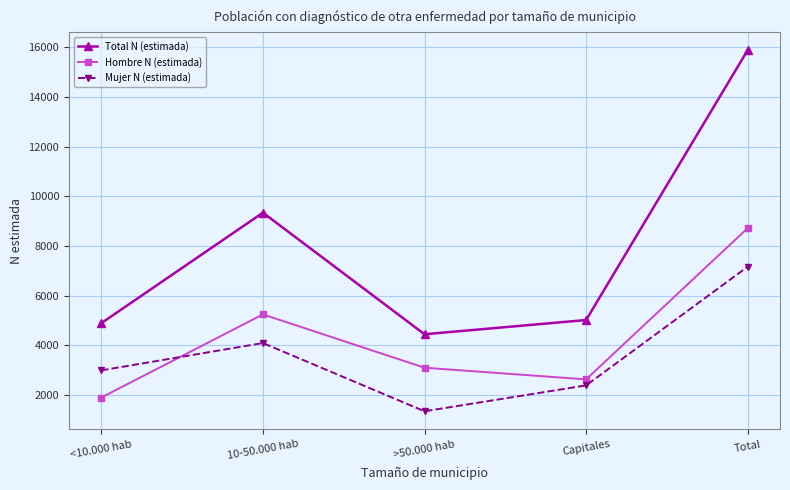

What value does the Mujer N (estimada) series have at 10-50.000 hab, to the nearest 10?

4090